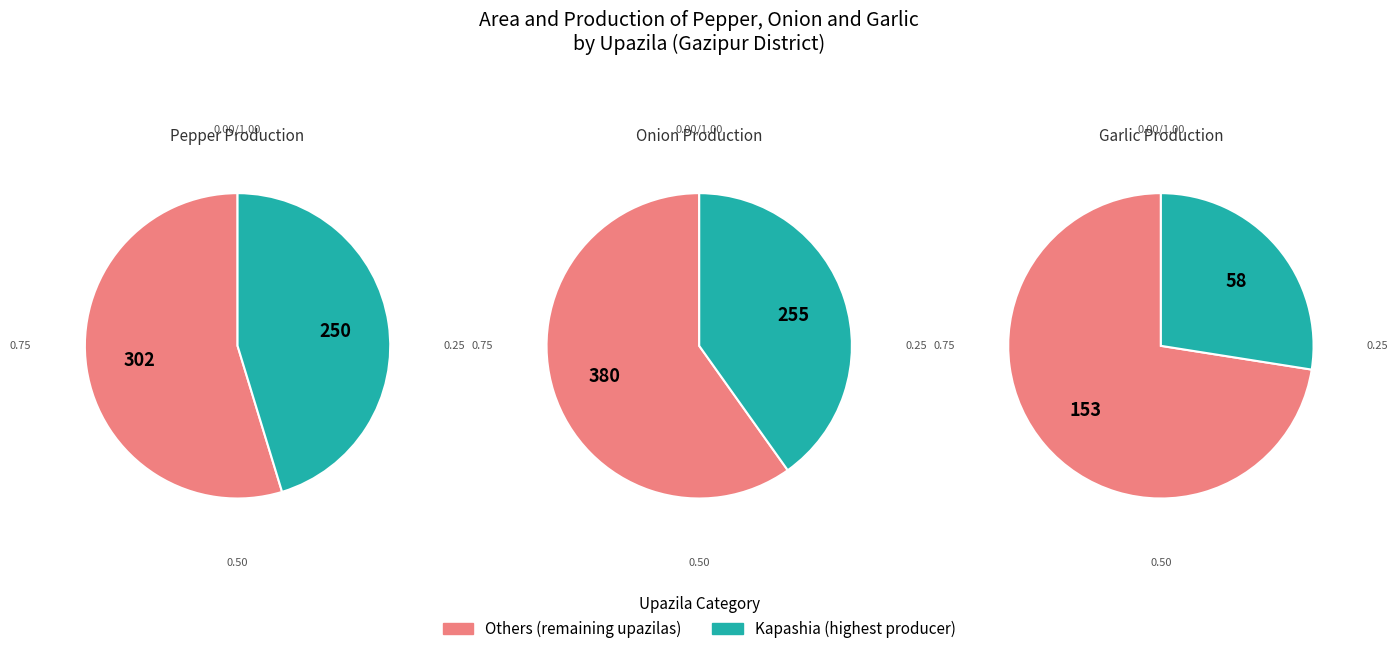

Is it true that Gazipur Sadar is 17% of the pie?

False